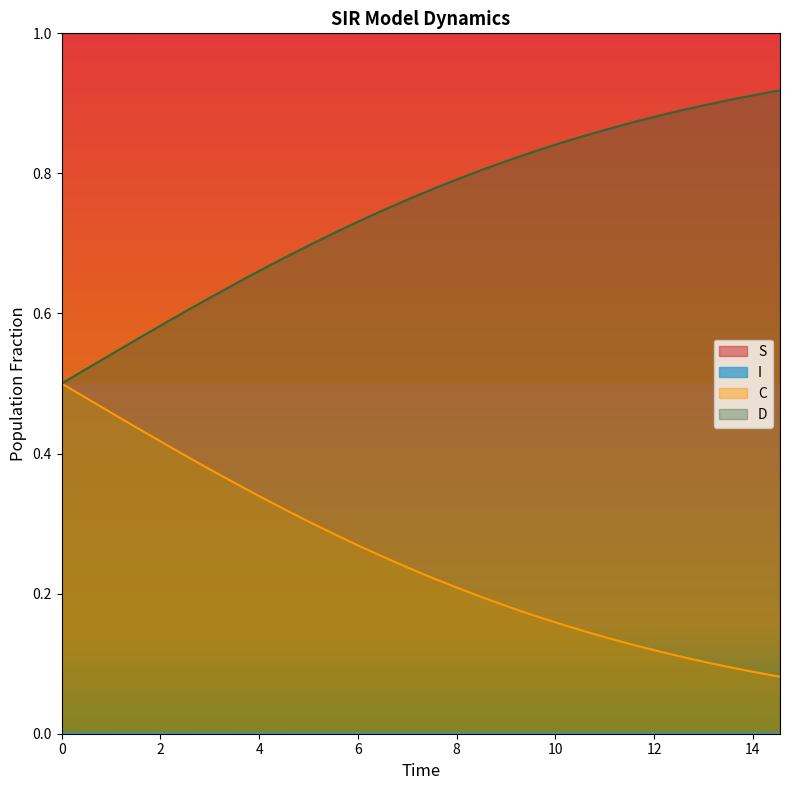

True or false: C and D intersect in this chart.

False